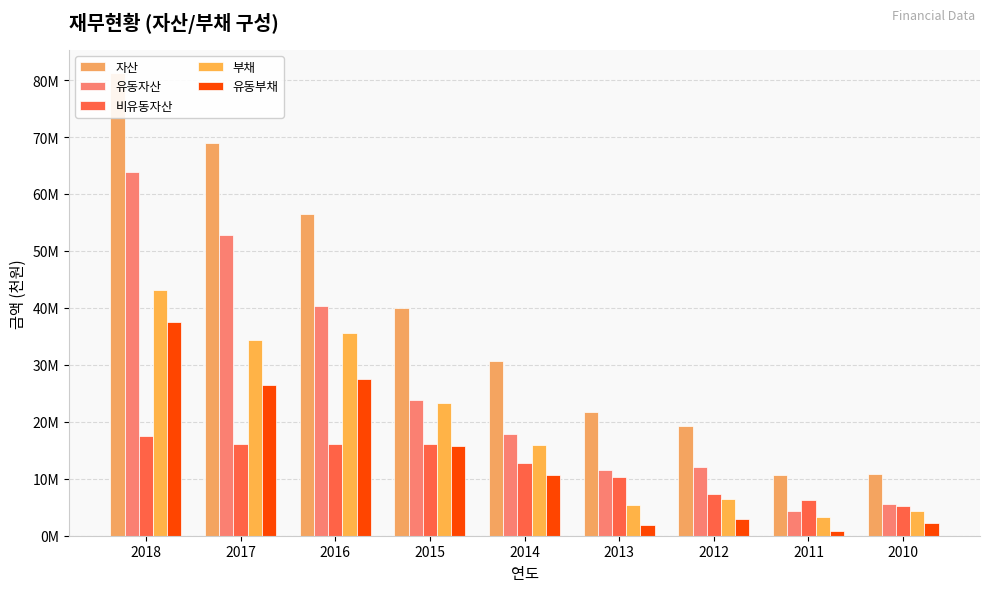

What is the difference between the 비유동자산 values at 2010 and 2017?

11009843